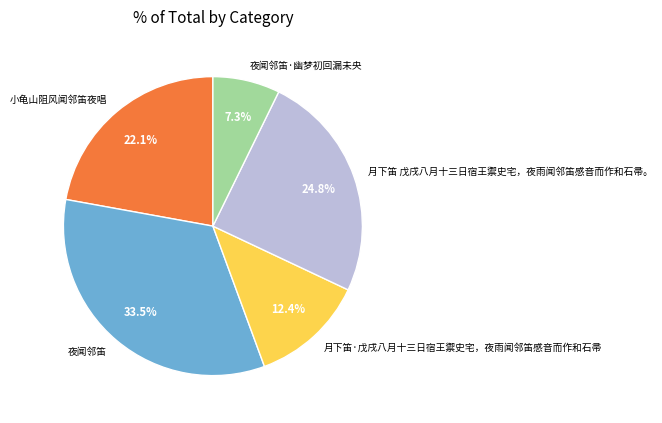

Rank the categories by value from highest to lowest.

夜闻邻笛, 月下笛 戊戌八月十三日宿王禦史宅，夜雨闻邻笛感音而作和石帚。, 小龟山阻风闻邻笛夜唱, 月下笛·戊戌八月十三日宿王禦史宅，夜雨闻邻笛感音而作和石帚, 夜闻邻笛·幽梦初回漏未央